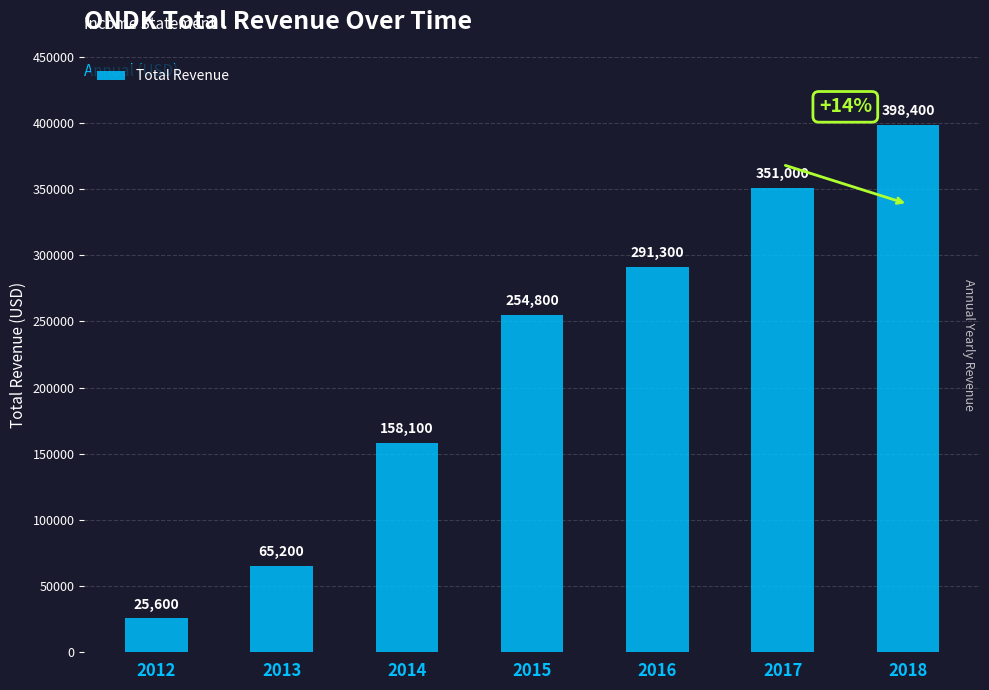

List the labels in order of value, smallest first.

2012, 2013, 2014, 2015, 2016, 2017, 2018